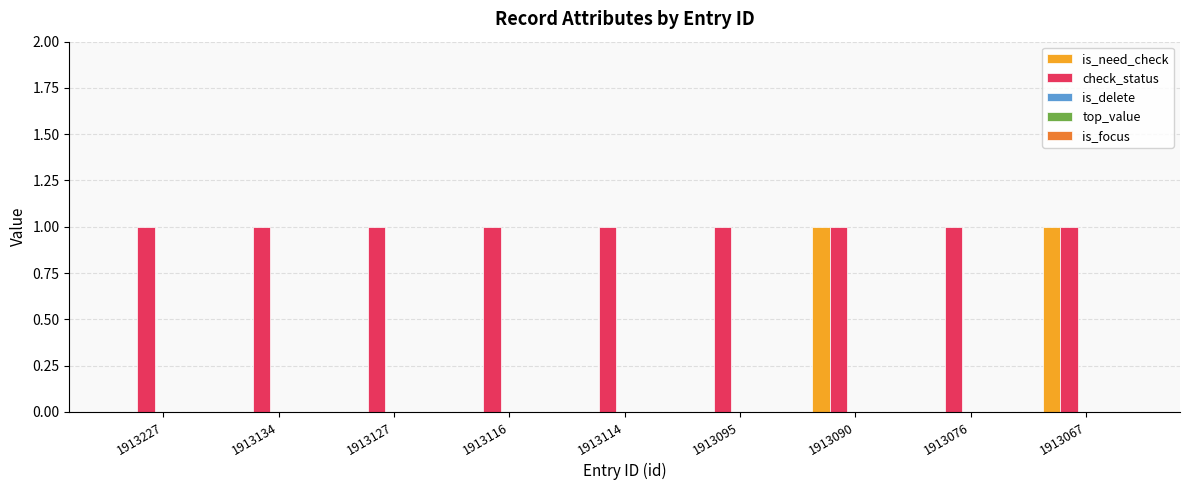

The is_need_check series shows 0 at 1913127. True or false?

True